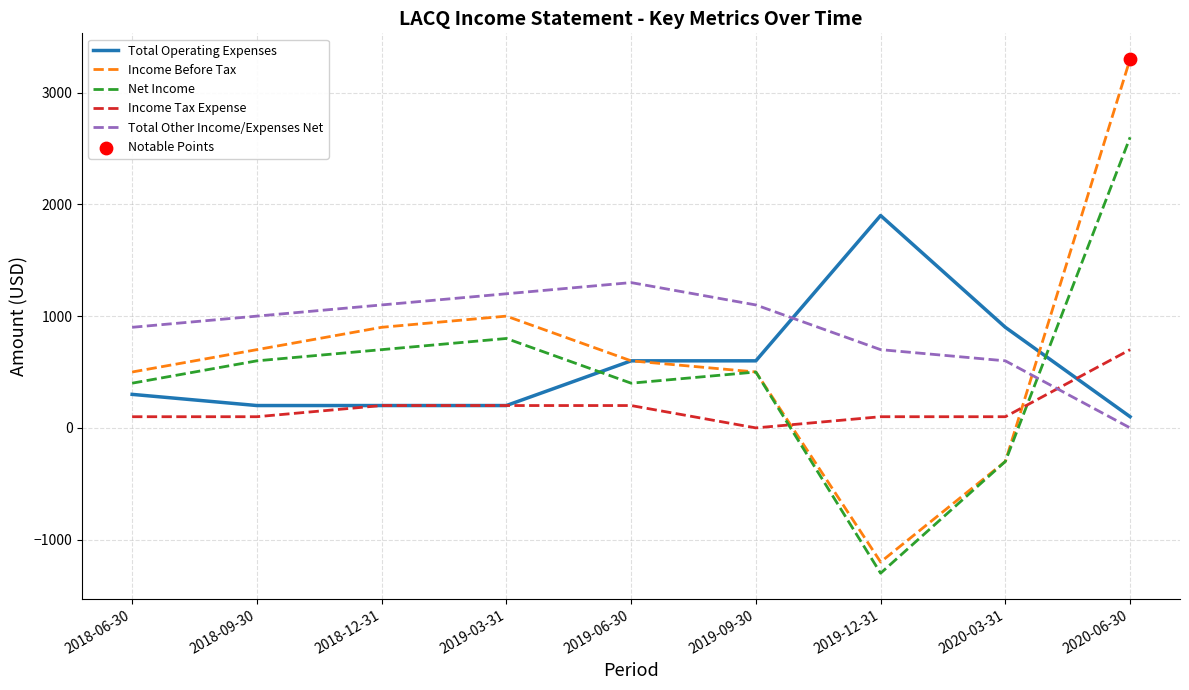

Is the value of Income Tax Expense at 2020-06-30 greater than the value of Total Operating Expenses at 2020-03-31?

No